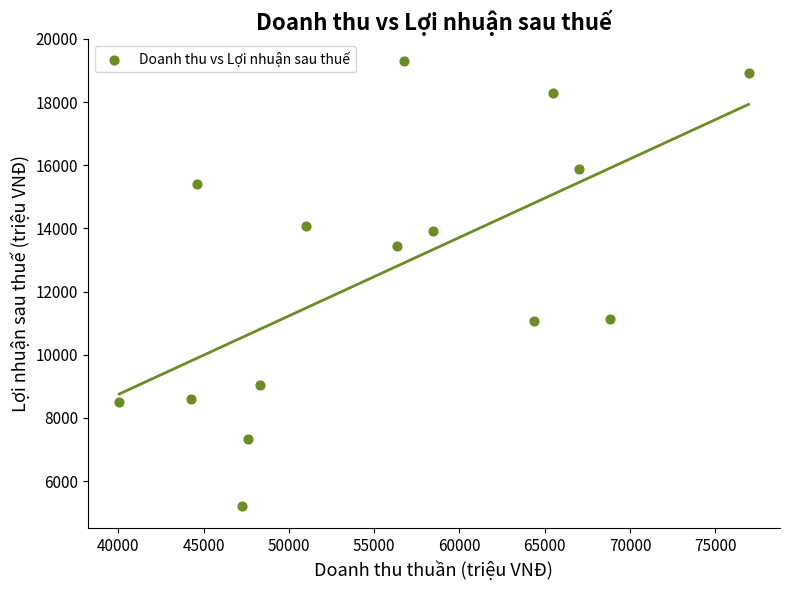

What is the range of Y values (max minus min)?

14079